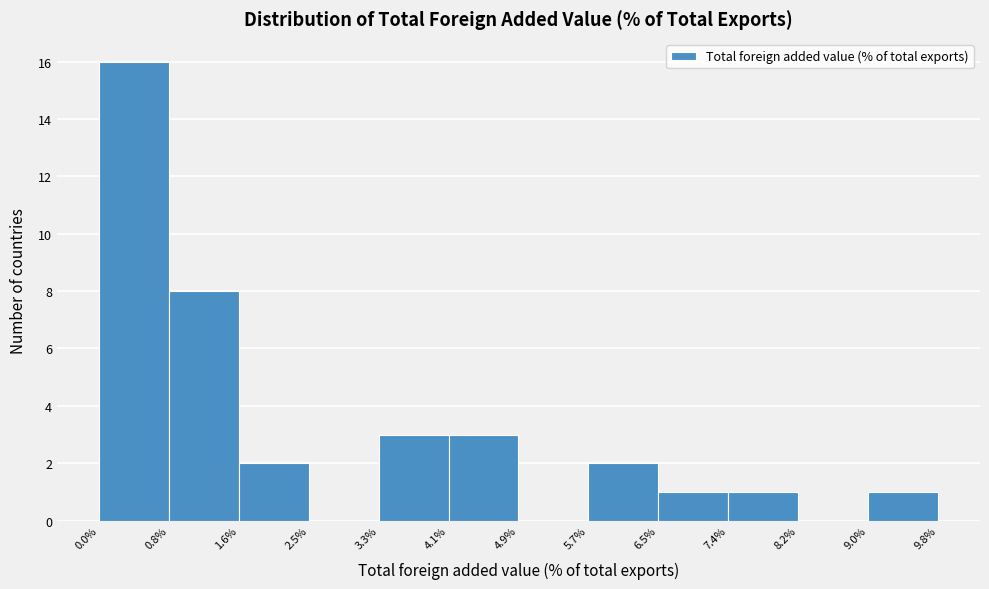

Which range on the x-axis has the tallest bar?

0.0% to 0.8%